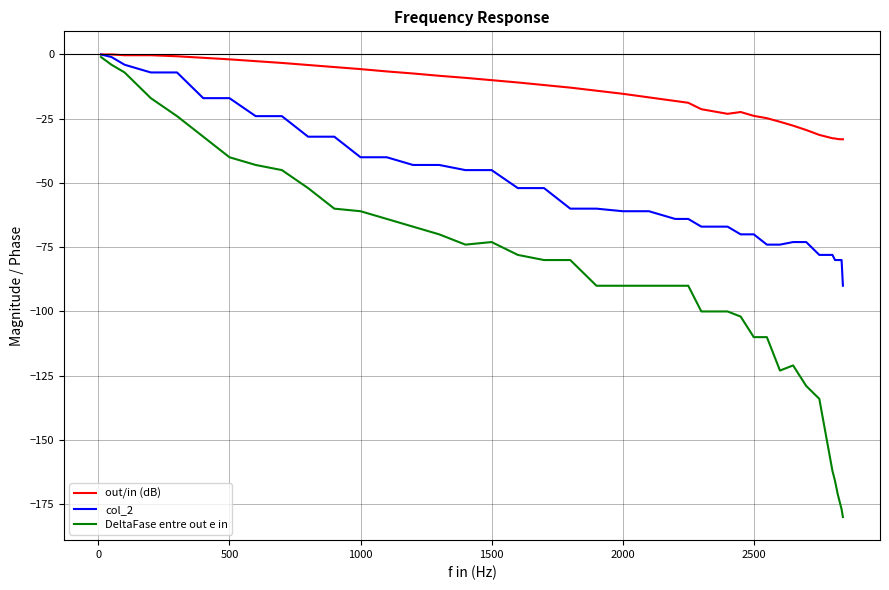

Which series has the largest range (max minus min)?

DeltaFase entre out e in